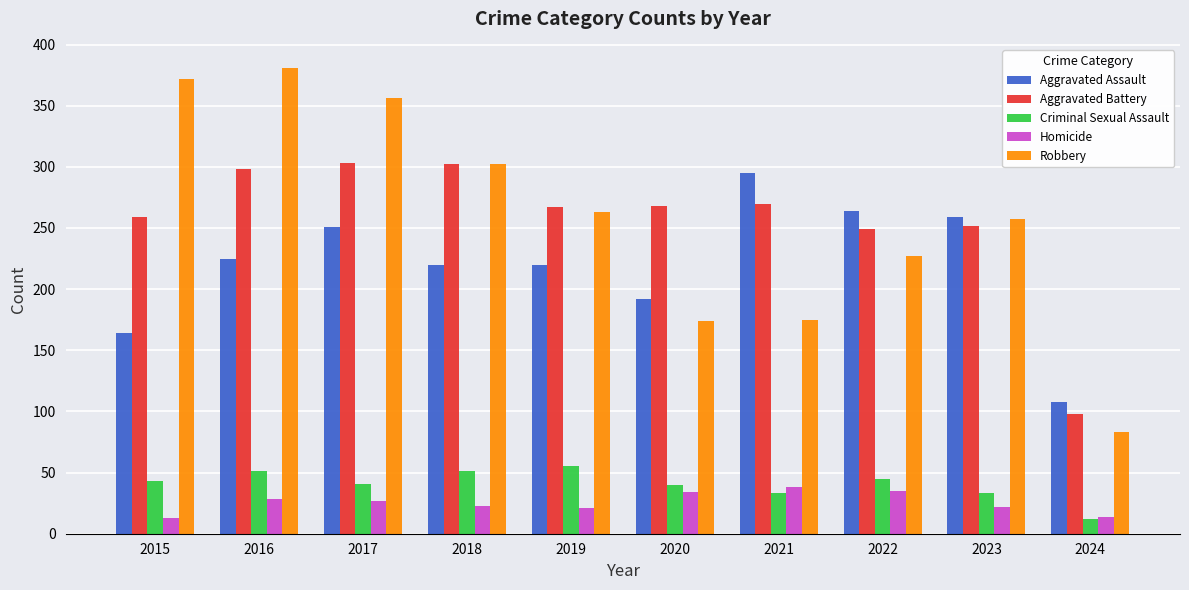

What is the value of the Aggravated Assault bar at the 8th from the left?

264